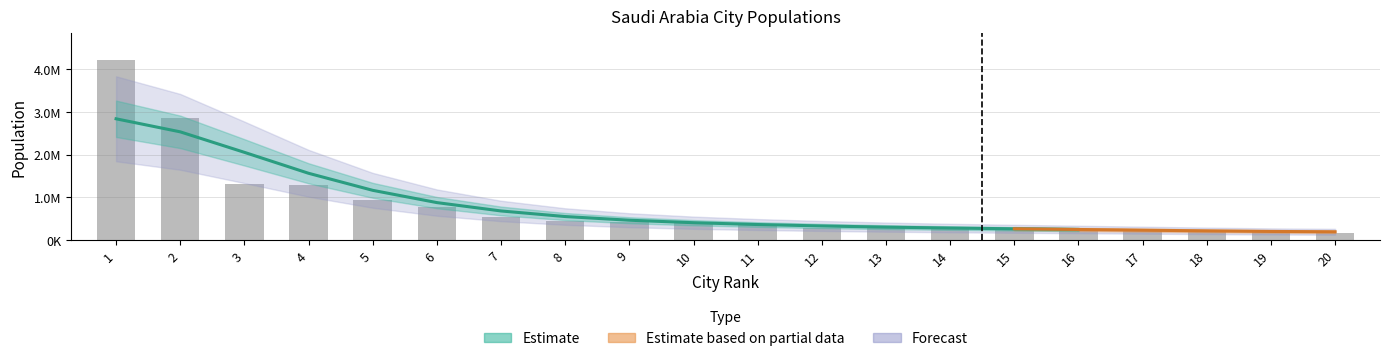

What is the value of the 17th bar from the left?

237274